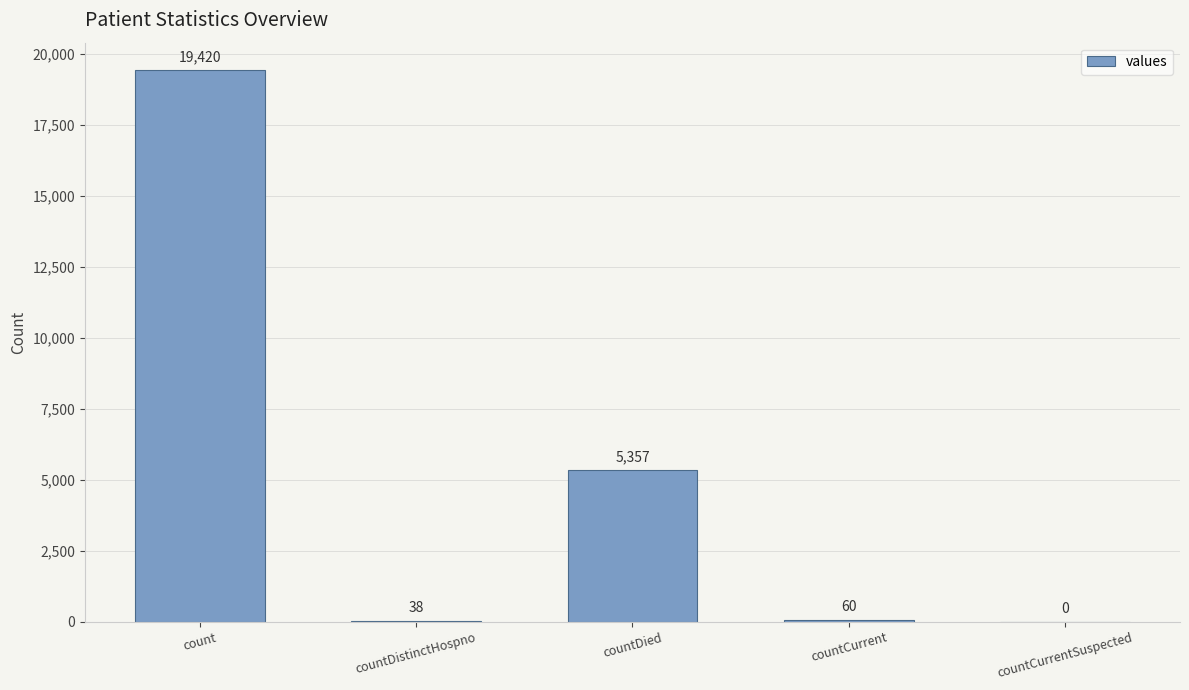

True or false: the data shows 60 at countCurrent.

True